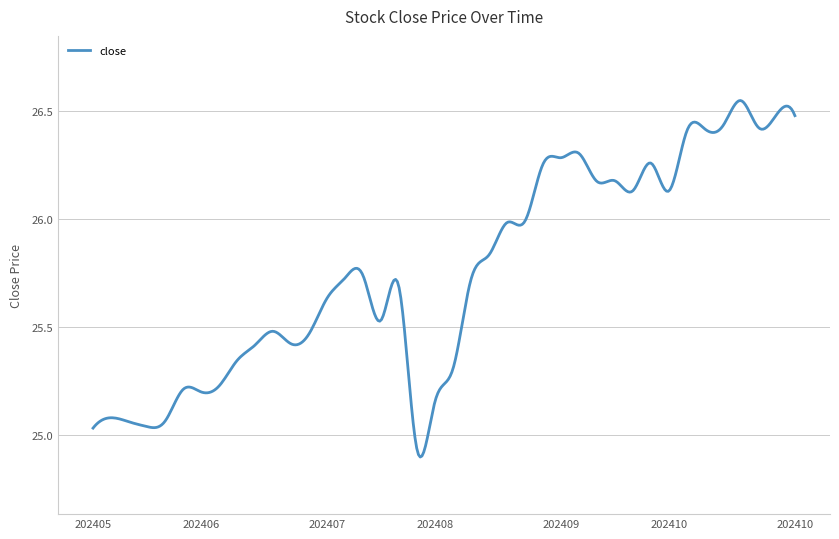

What is the difference between the maximum and minimum values?

1.7